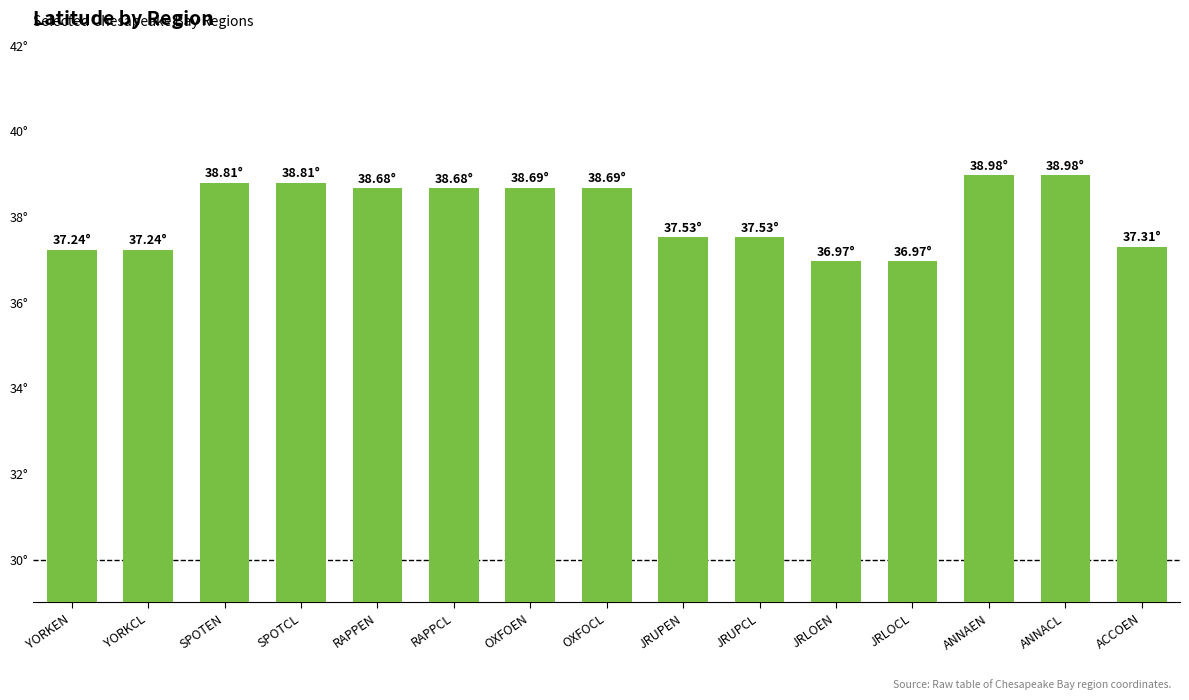

Does the chart contain any negative values?

No